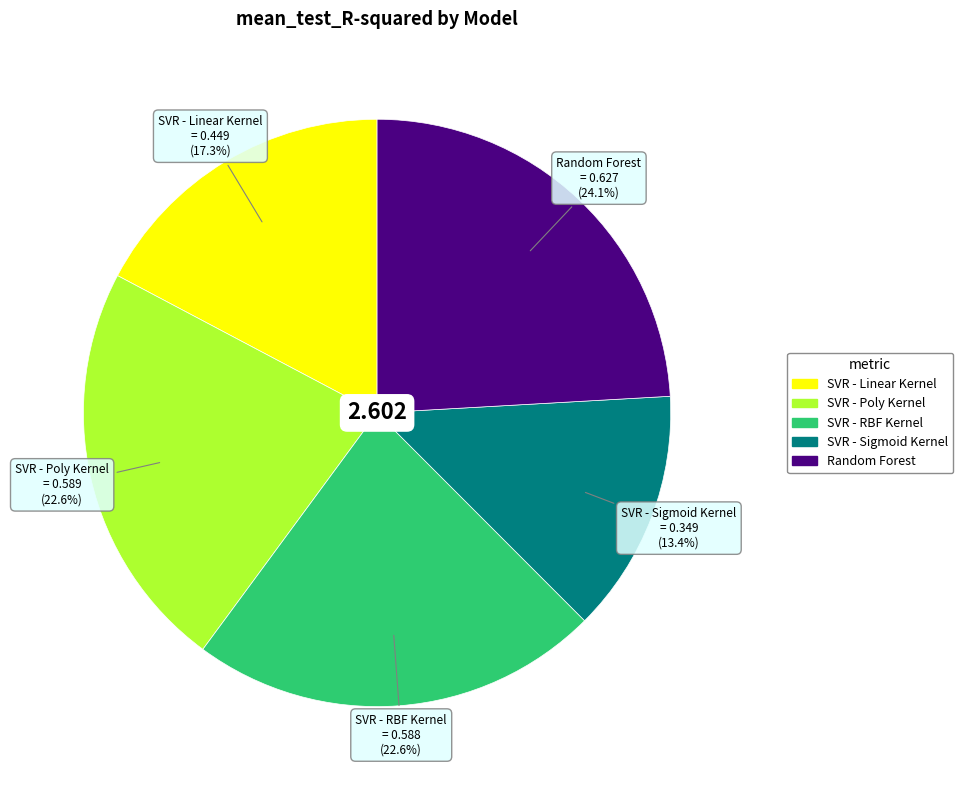

What portion of the pie excludes SVR - RBF Kernel?

77.4%